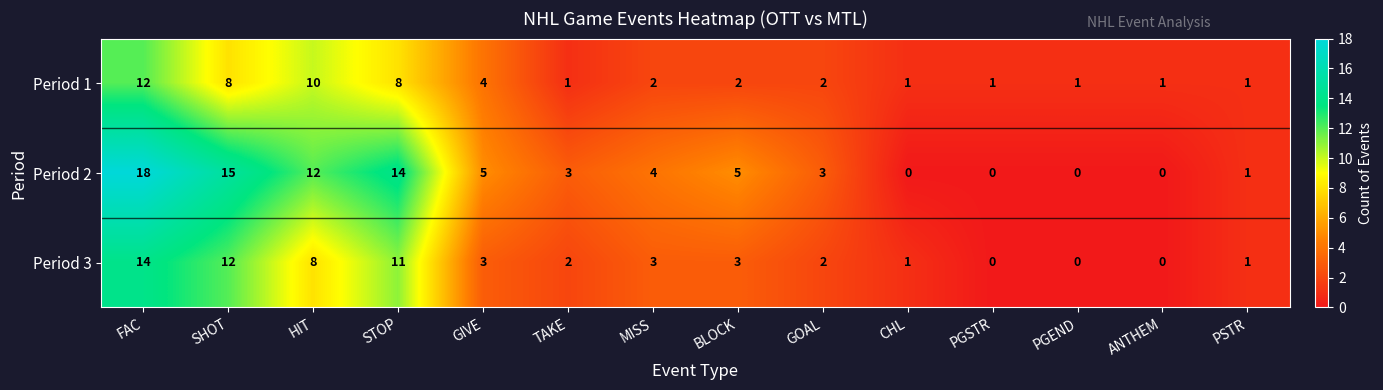

At which label is Period 2 closest to 9?

HIT